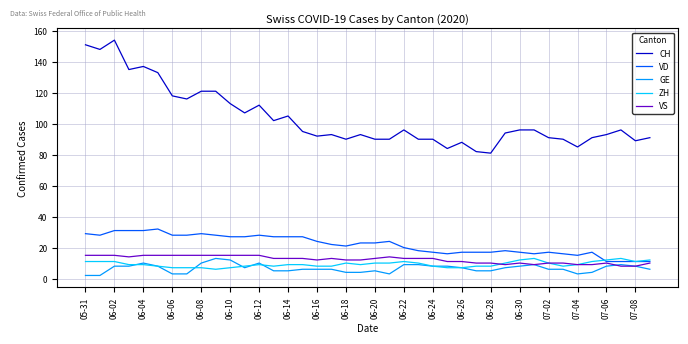

True or false: CH and ZH intersect in this chart.

False